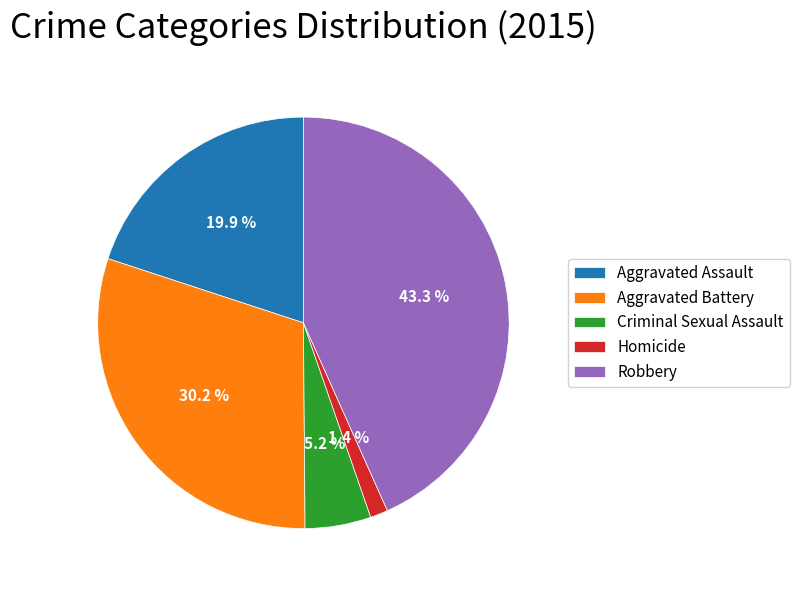

Combined, do Aggravated Assault and Robbery account for over 50%?

Yes